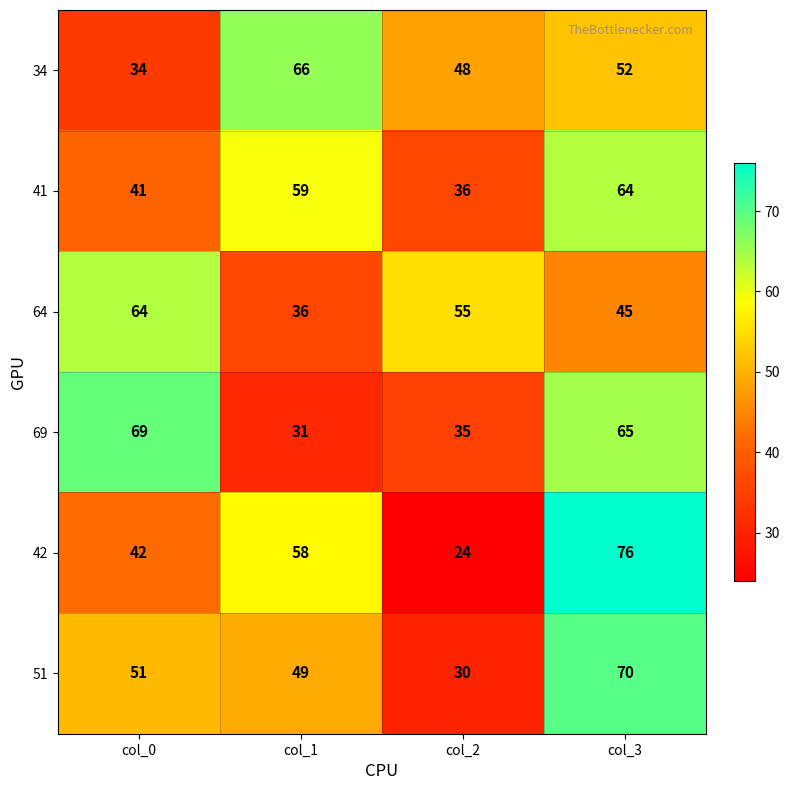

The value of 69 at col_0 is 69. True or false?

True